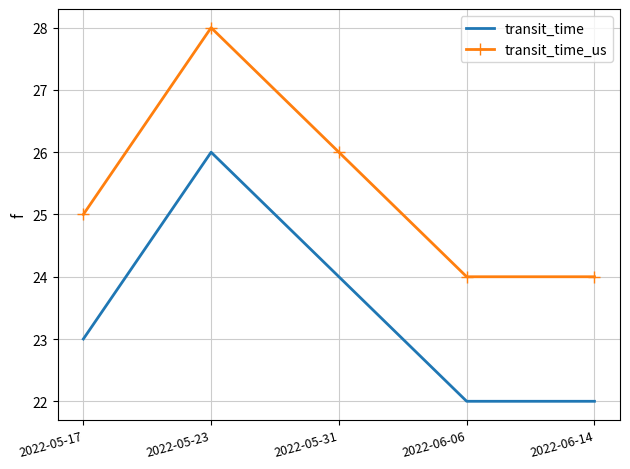

Is the value of transit_time_us at 2022-05-17 greater than the value of transit_time at 2022-06-14?

Yes